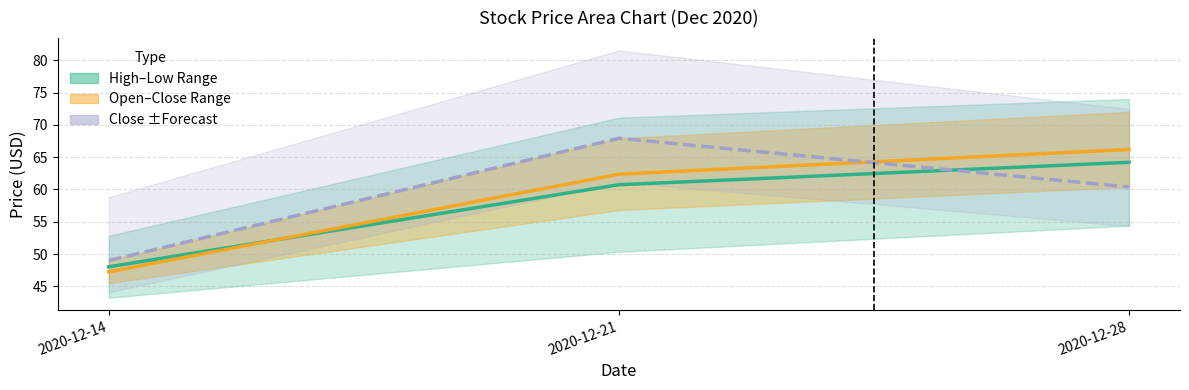

Count the number of categories in the chart.

3